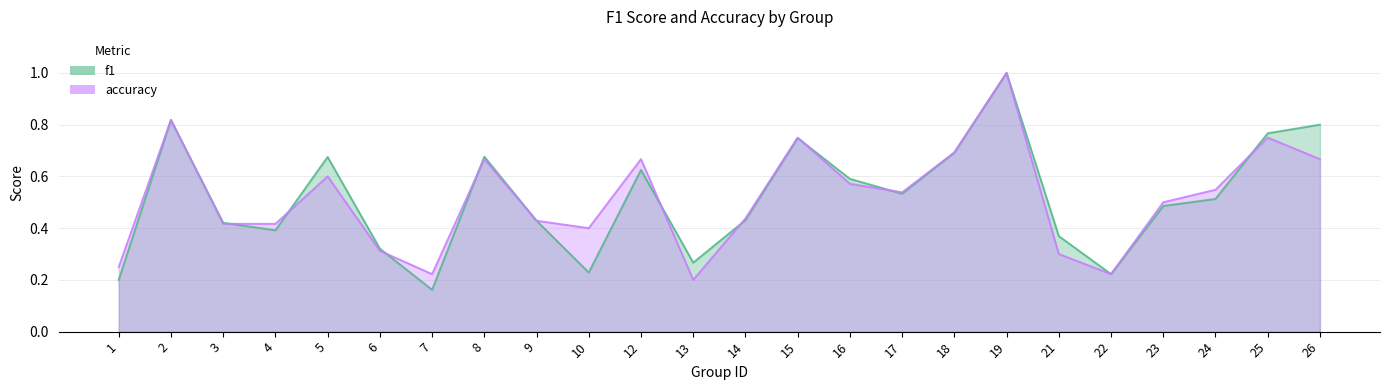

The value of accuracy at 5 is 0.3. True or false?

False